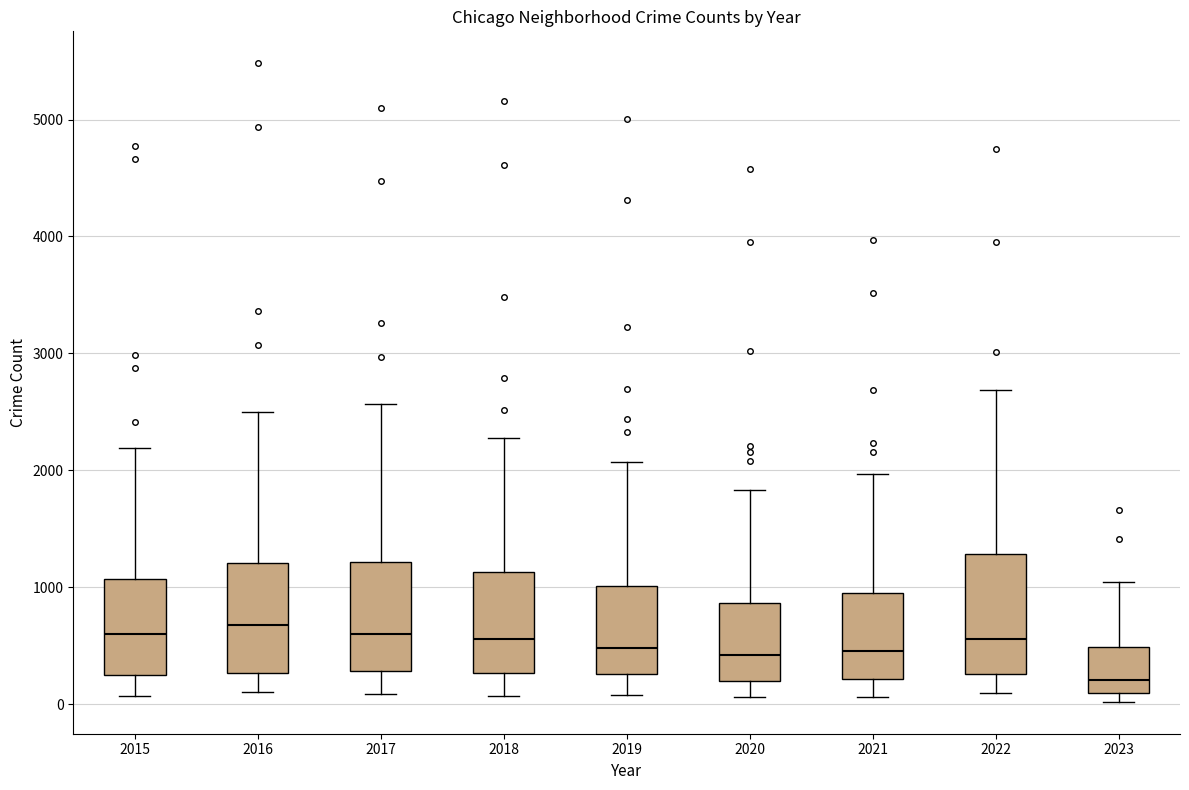

Reading left to right, read every box against the y-axis: the position of its median line, the range the box covers, and the ends of its whiskers. The values are not printed on the chart, so give them approximately, as read against the axis.

2015: median 600, box 300 to 1100, whiskers 100 to 2200
2016: median 700, box 300 to 1200, whiskers 100 to 2500
2017: median 600, box 300 to 1200, whiskers 100 to 2600
2018: median 600, box 300 to 1100, whiskers 100 to 2300
2019: median 500, box 300 to 1000, whiskers 100 to 2100
2020: median 400, box 200 to 900, whiskers 100 to 1800
2021: median 500, box 200 to 900, whiskers 100 to 2000
2022: median 600, box 300 to 1300, whiskers 100 to 2700
2023: median 200, box 100 to 500, whiskers 0 to 1000